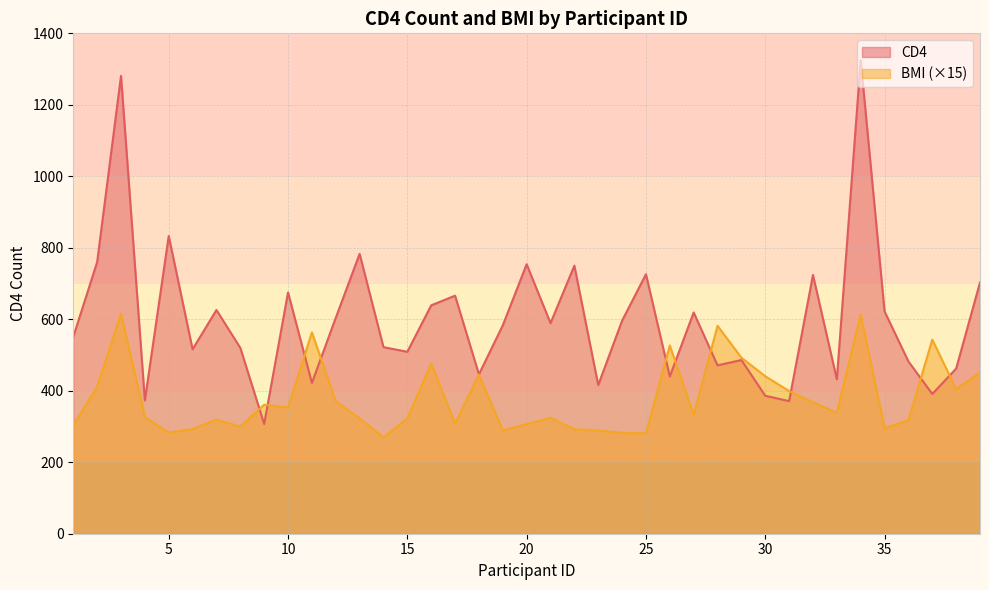

At how many categories does at least one series exceed 601?

17